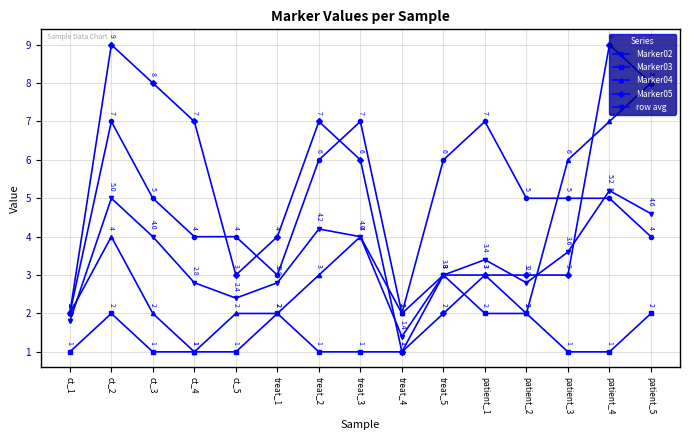

Rank the series at treat_2 from highest to lowest value.

Marker05, Marker02, row avg, Marker04, Marker03